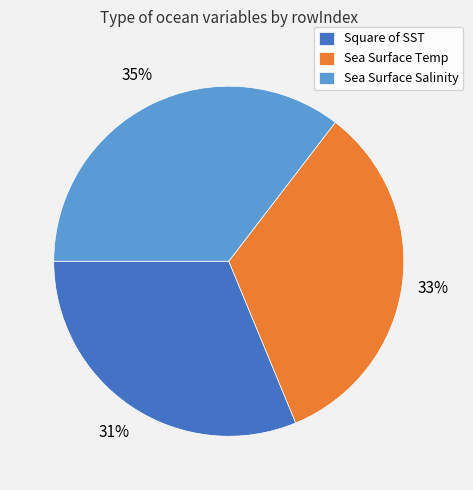

Rank the categories by value from lowest to highest.

Square of SST, Sea Surface Temp, Sea Surface Salinity